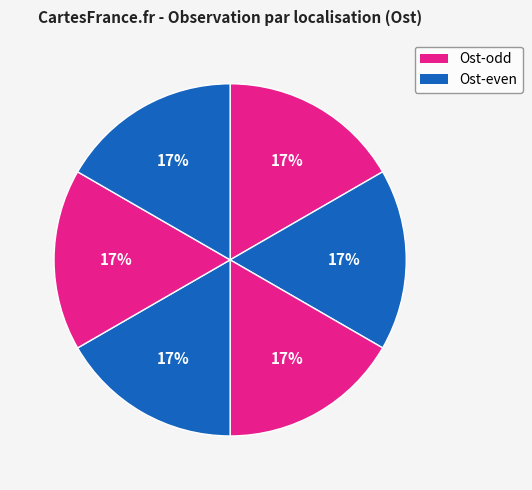

How many segments does this pie chart have?

6